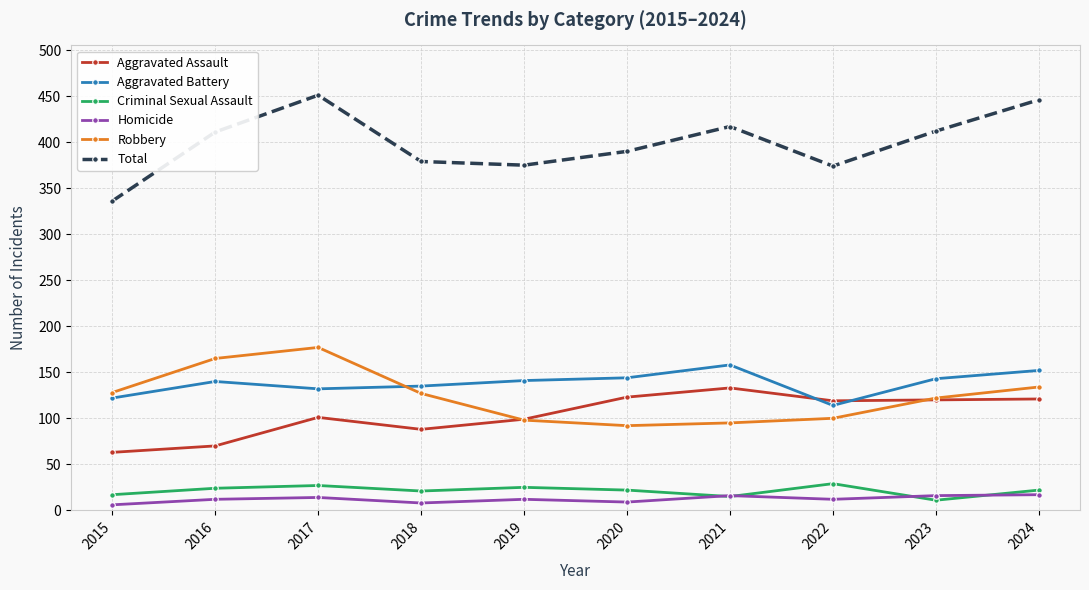

What is the total value across all series at 2021?

834